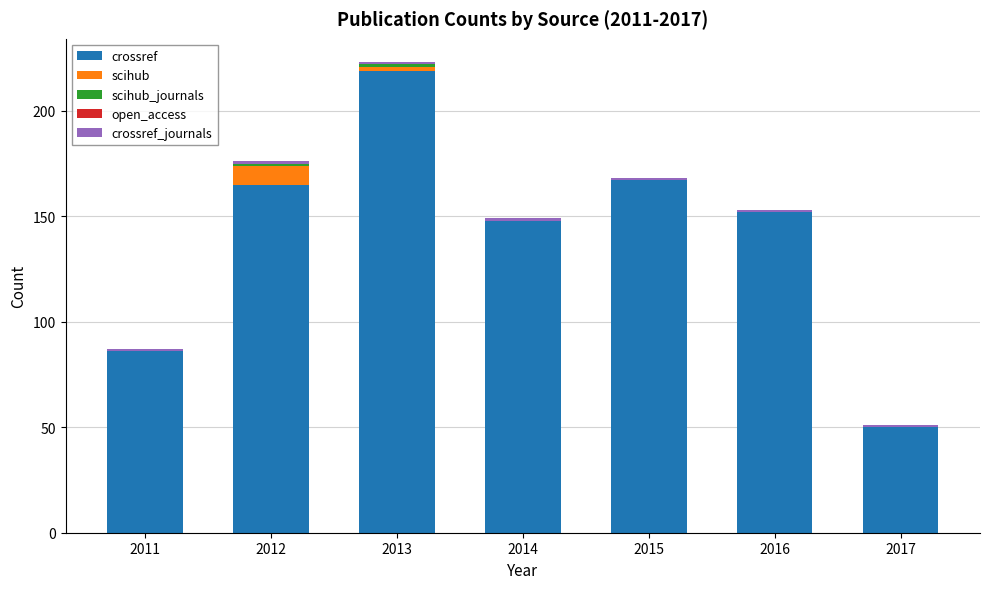

True or false: crossref has a value of 219 at 2013.

True